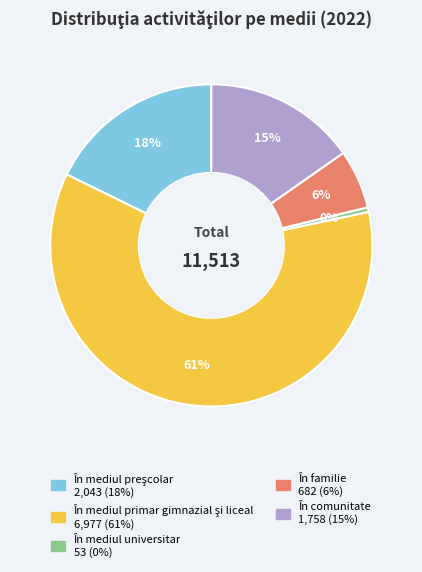

To the nearest percent, what is the average slice percentage?

20%